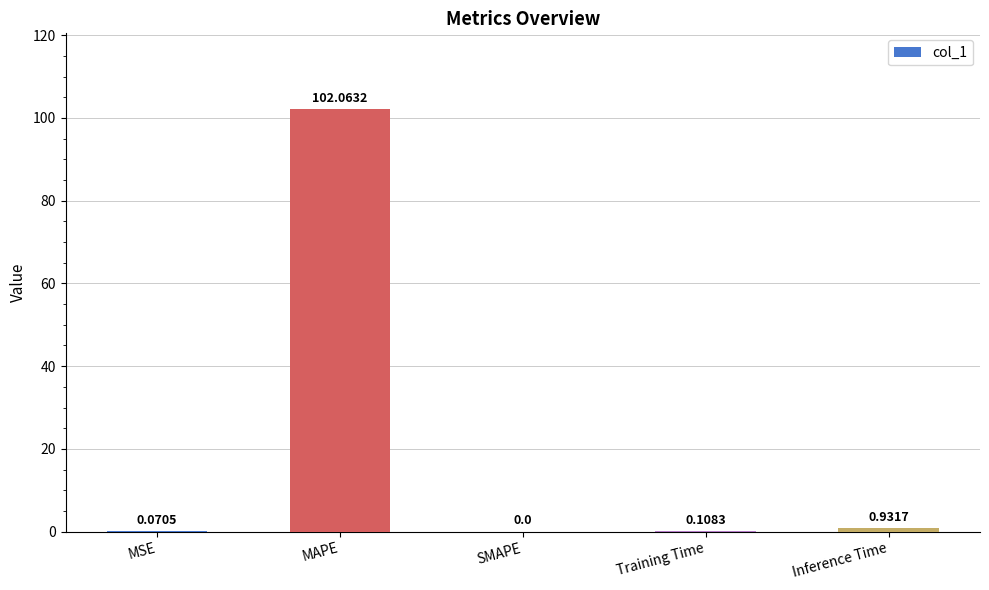

What is the greatest value displayed?

102.1